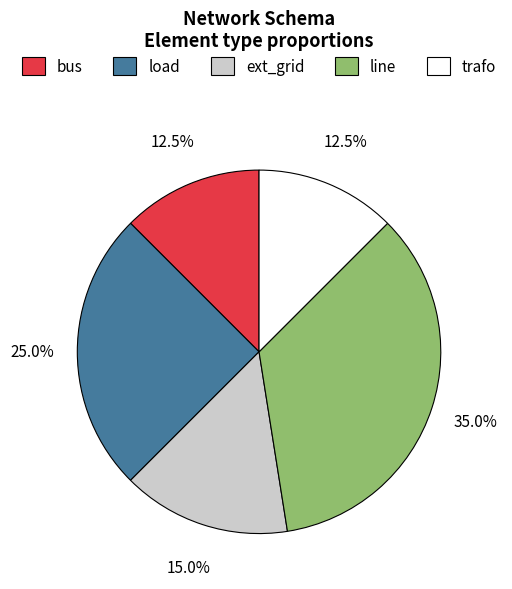

To the nearest percent, what percentage of the pie is line?

35%